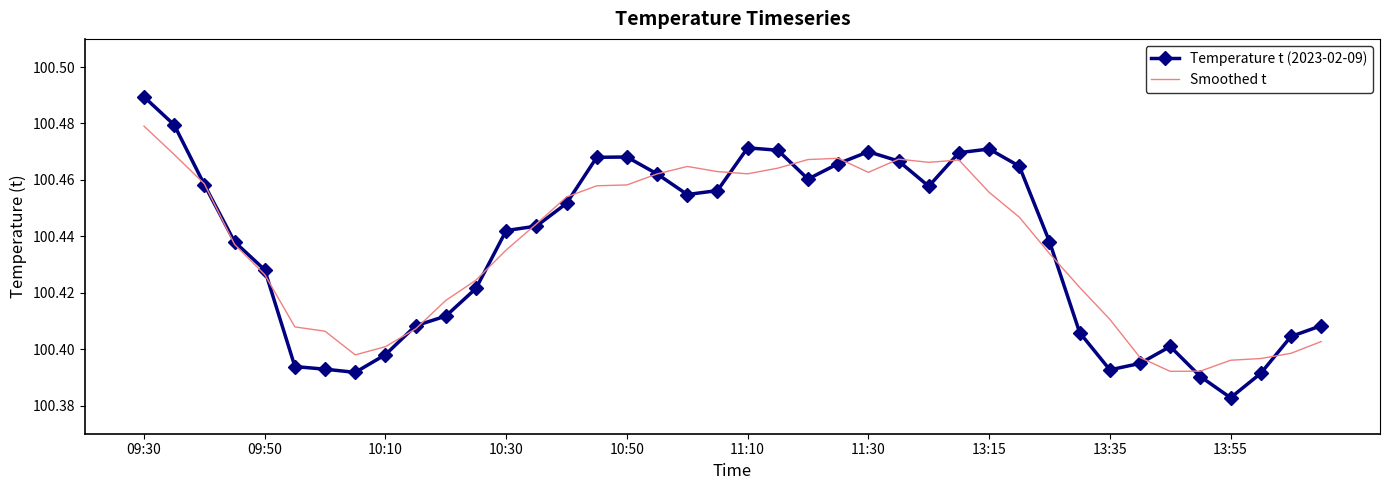

Rank the series by their maximum value, from lowest to highest.

Smoothed t, Temperature t (2023-02-09)